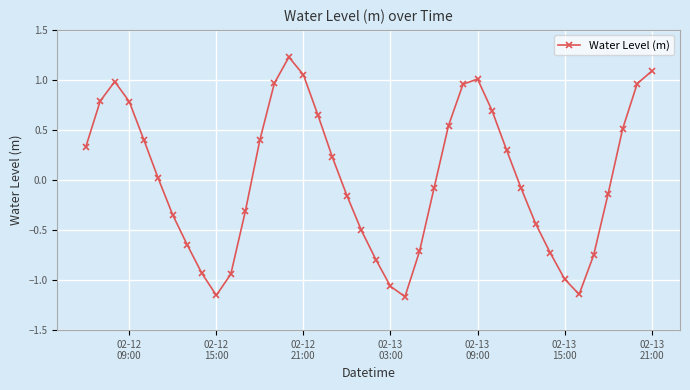

What is the value of the 5th point from the left?

0.4